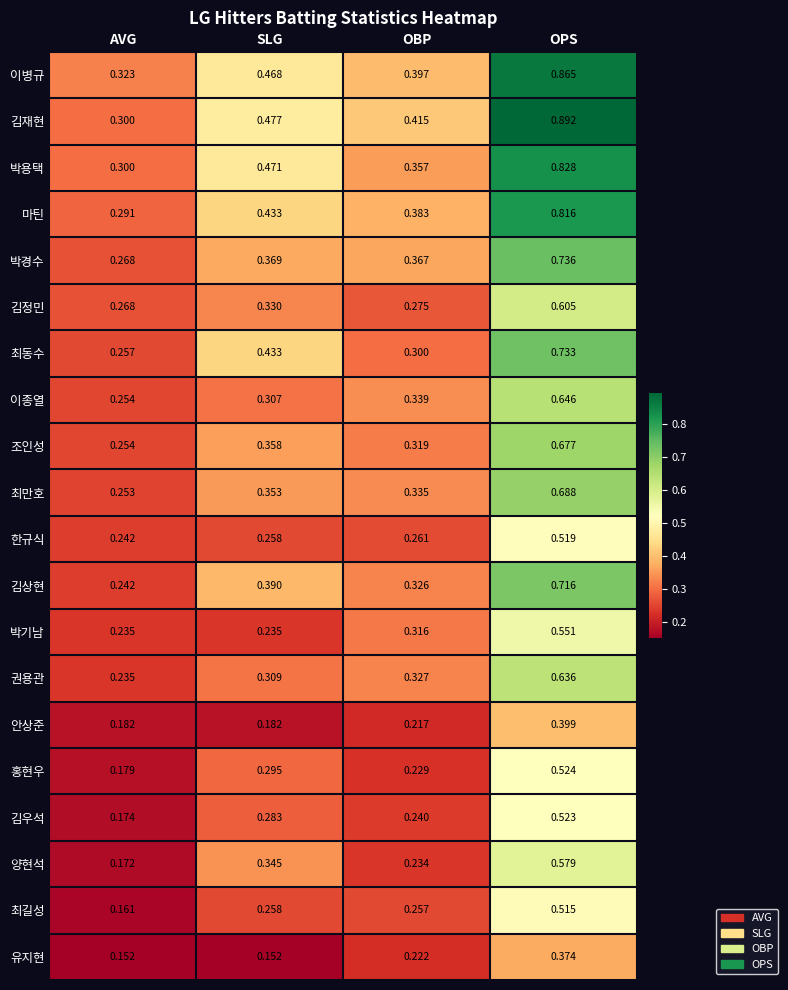

Is the value of 양현석 at OBP greater than the value of 이종열 at SLG?

No